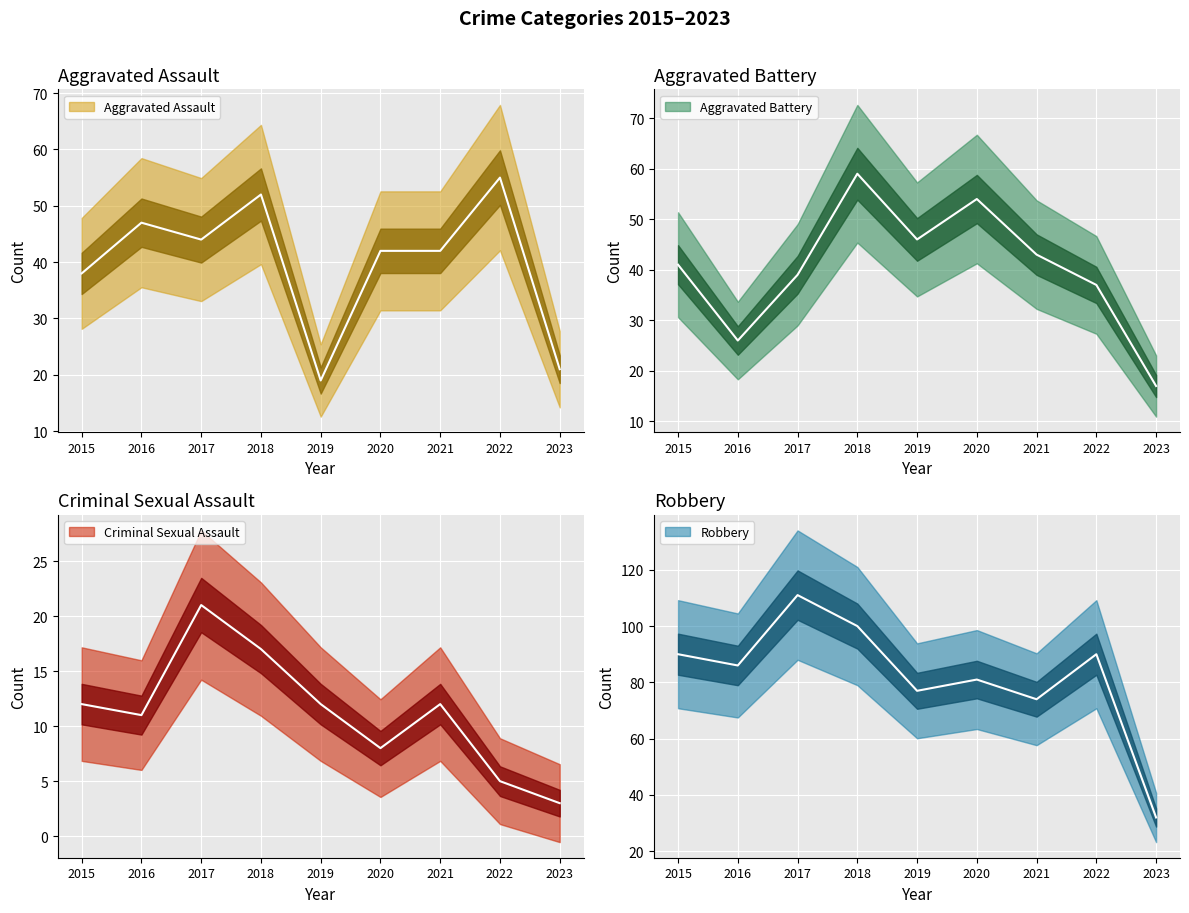

What is the minimum value shown in the chart?

3